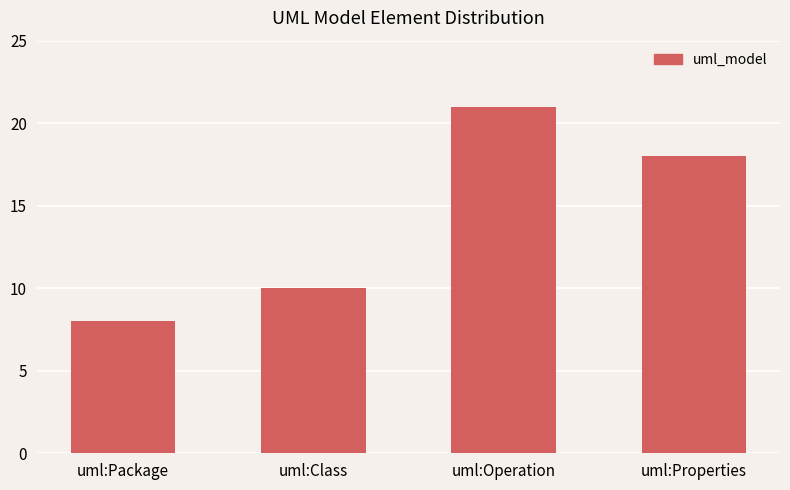

Is it true that the value at uml:Package is 14?

False